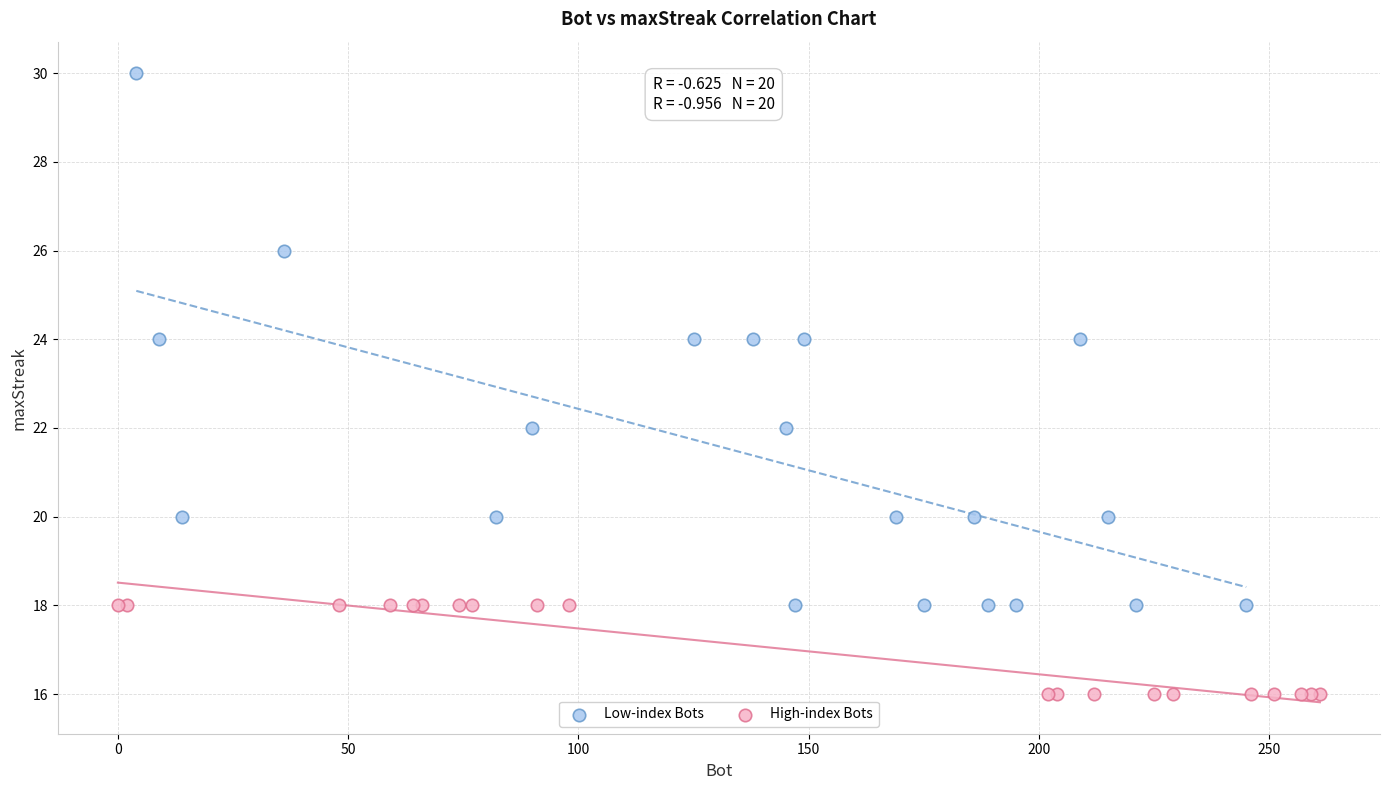

Which series reaches the maximum Y coordinate?

Low-index Bots